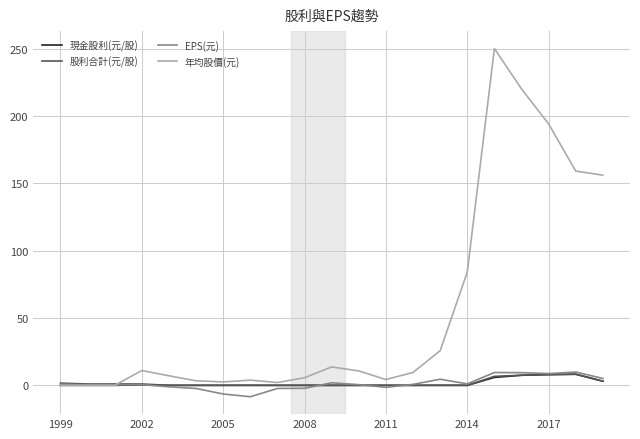

How many distinct data groups are displayed?

4